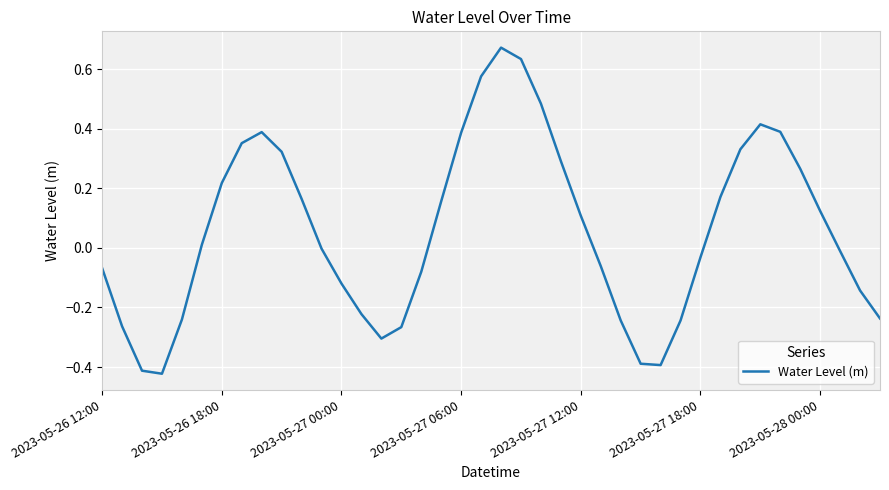

What is the difference between the maximum and minimum values?

1.1